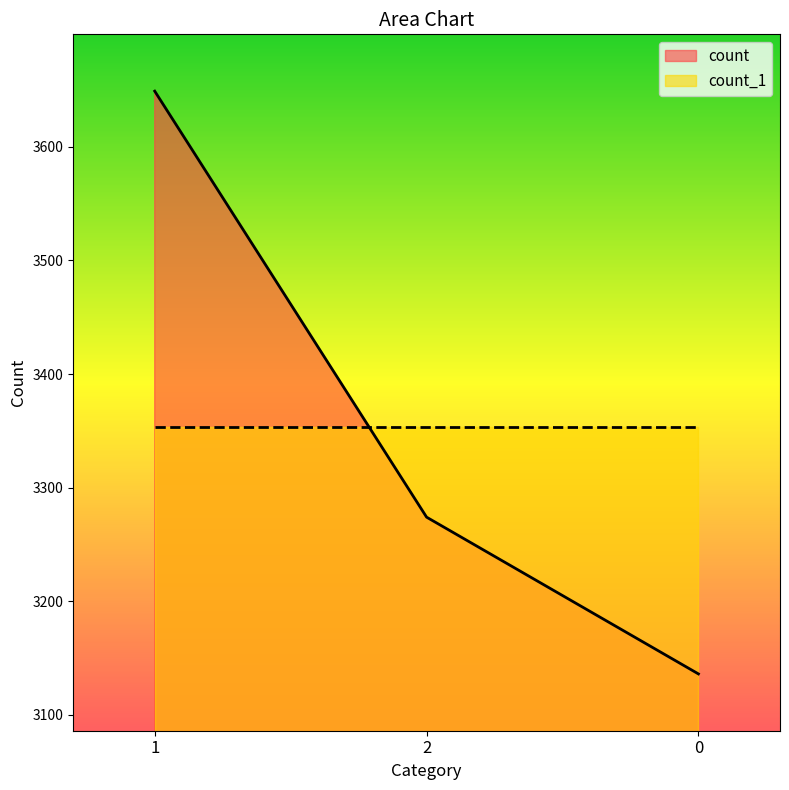

What is the sum of all values?

10059